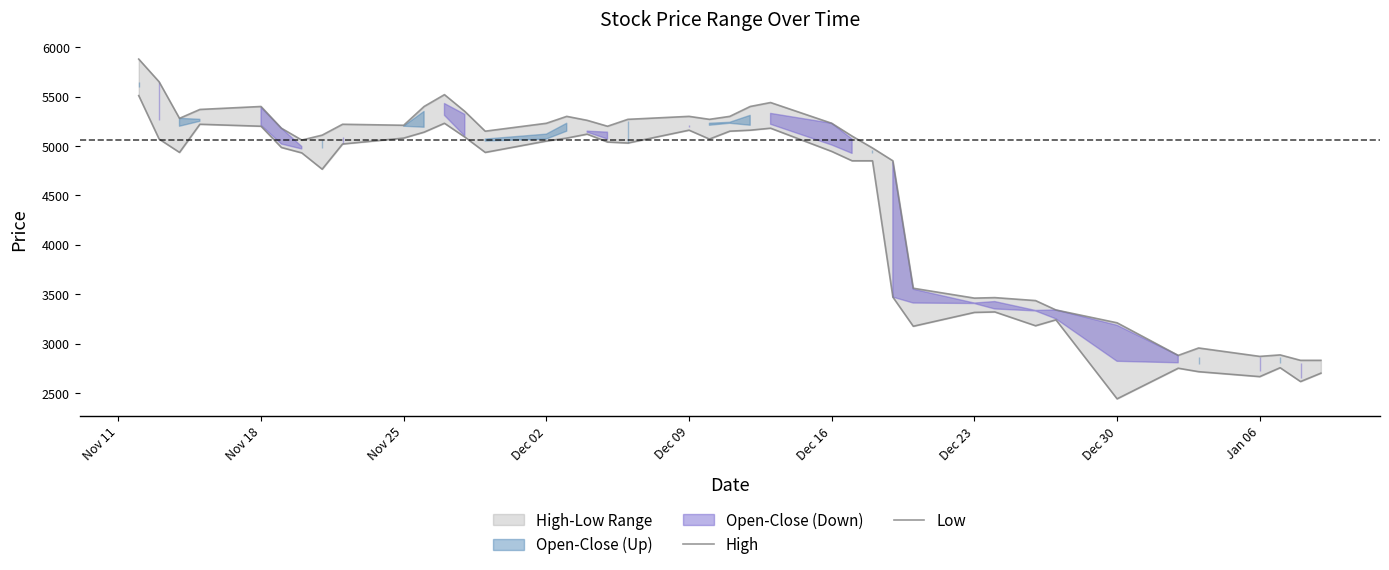

True or false: Low and High cross at least once.

False